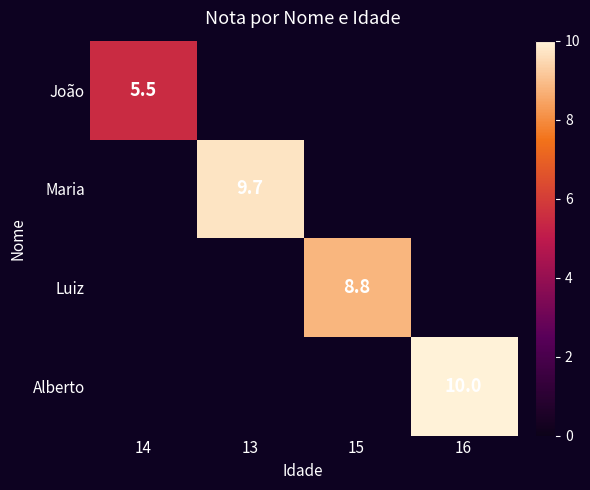

At which label is João closest to 5?

14